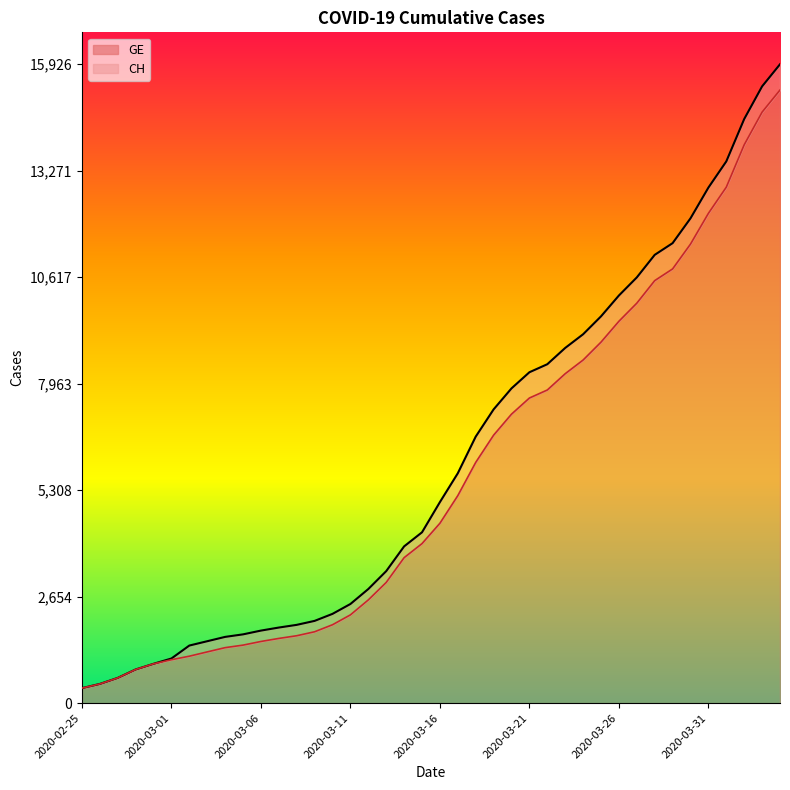

List the labels in order of CH value, smallest first.

2020-02-25, 2020-02-26, 2020-02-27, 2020-02-28, 2020-02-29, 2020-03-01, 2020-03-02, 2020-03-03, 2020-03-04, 2020-03-05, 2020-03-06, 2020-03-07, 2020-03-08, 2020-03-09, 2020-03-10, 2020-03-11, 2020-03-12, 2020-03-13, 2020-03-14, 2020-03-15, 2020-03-16, 2020-03-17, 2020-03-18, 2020-03-19, 2020-03-20, 2020-03-21, 2020-03-22, 2020-03-23, 2020-03-24, 2020-03-25, 2020-03-26, 2020-03-27, 2020-03-28, 2020-03-29, 2020-03-30, 2020-03-31, 2020-04-01, 2020-04-02, 2020-04-03, 2020-04-04